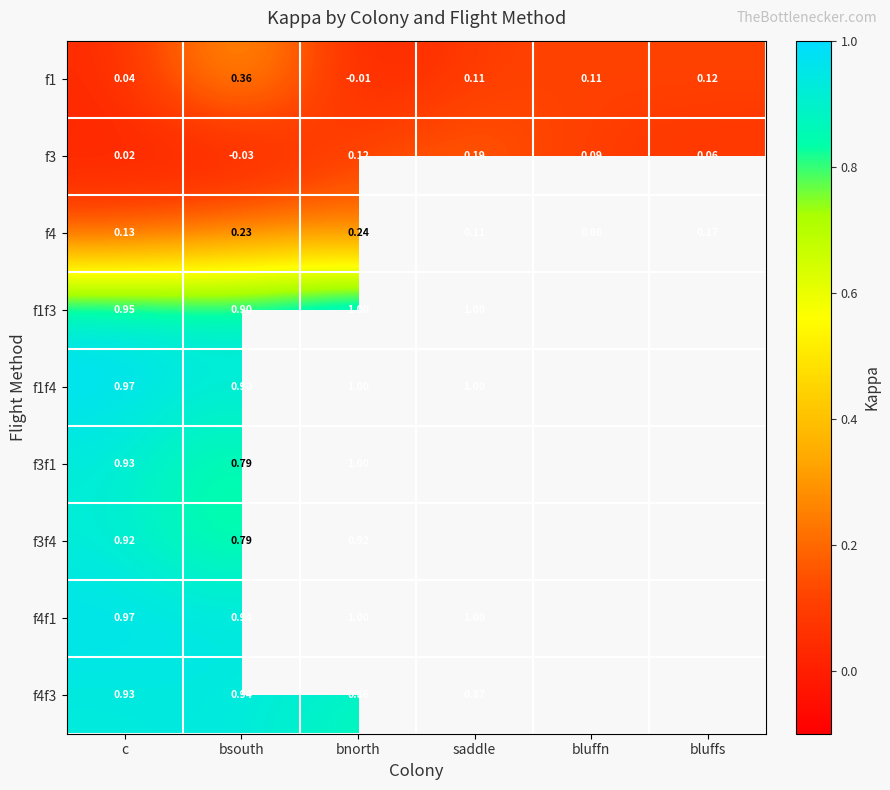

What is the sum of the f3 values at bluffs and bnorth?

0.2